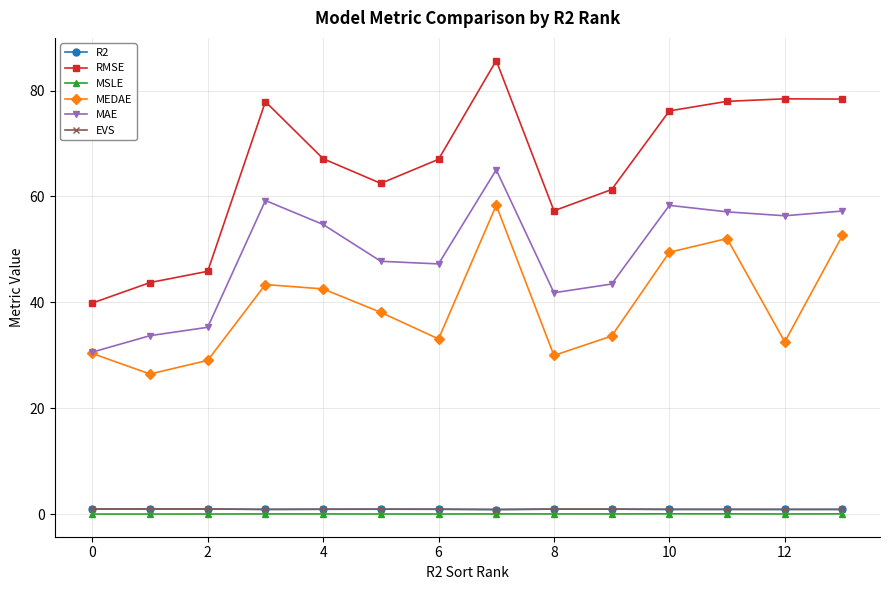

Which series has the largest range (max minus min)?

RMSE